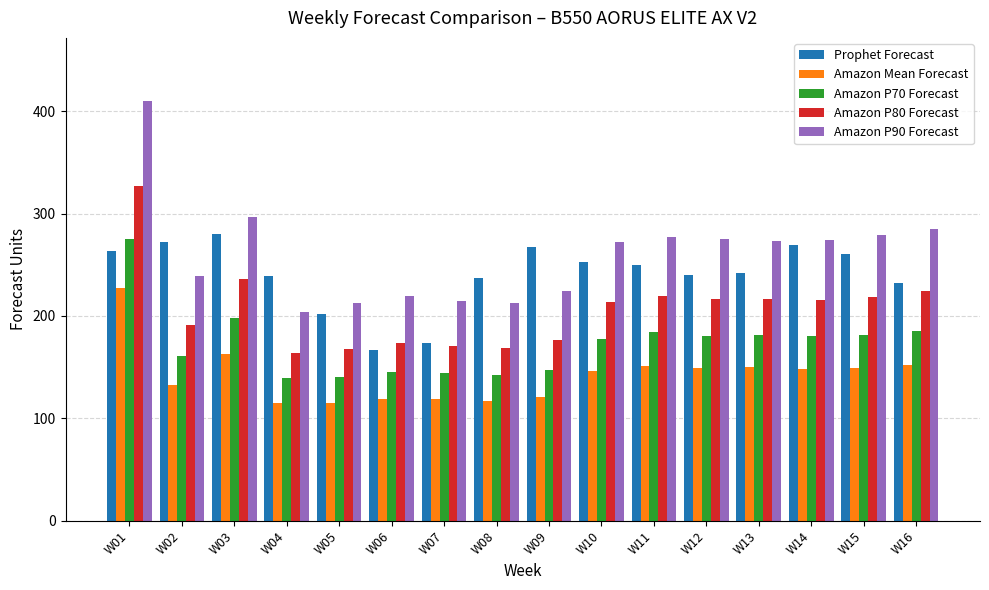

List the series in order of their peak value, lowest first.

Amazon Mean Forecast, Amazon P70 Forecast, Prophet Forecast, Amazon P80 Forecast, Amazon P90 Forecast